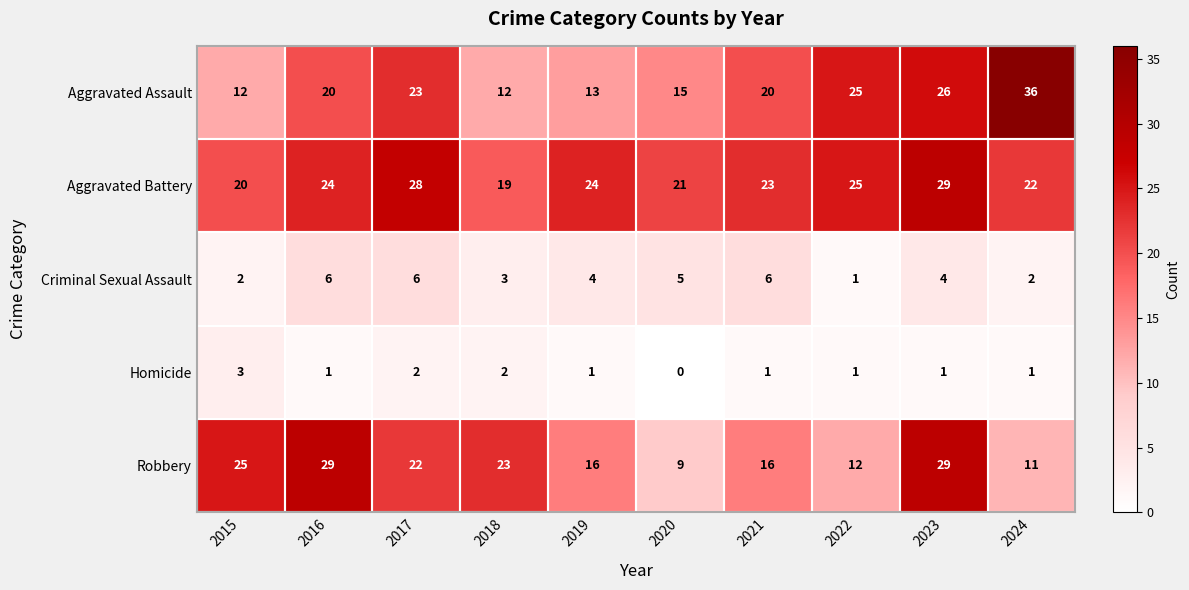

Rank the series at 2019 from lowest to highest value.

Homicide, Criminal Sexual Assault, Aggravated Assault, Robbery, Aggravated Battery